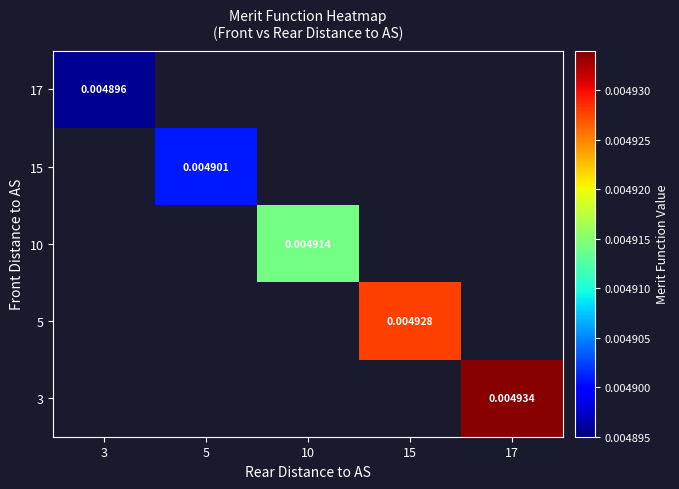

How many values in 15 are above zero?

1